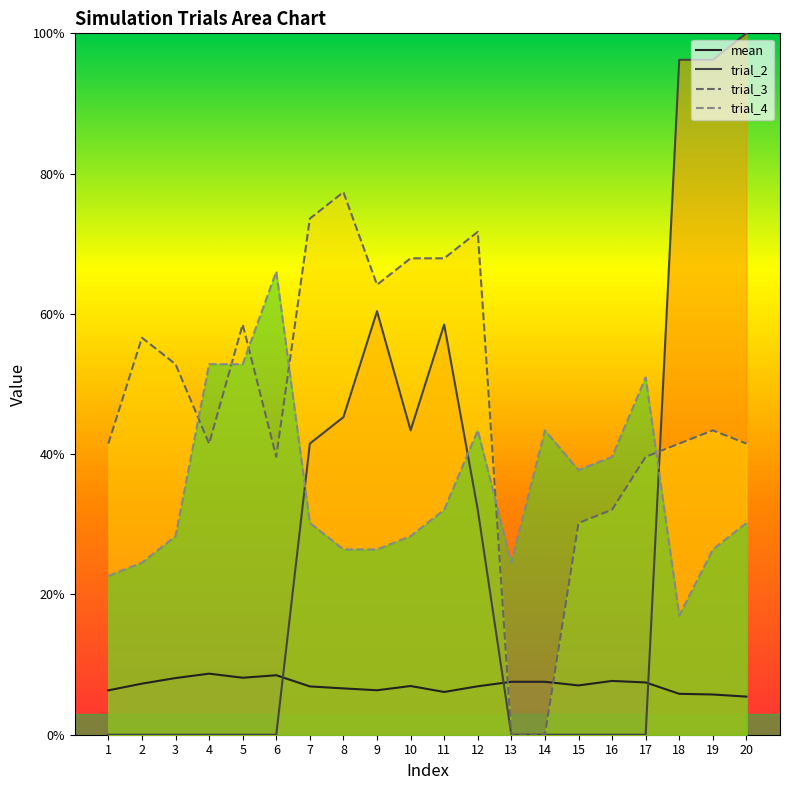

Where is trial_4 nearest to the value 41?

16